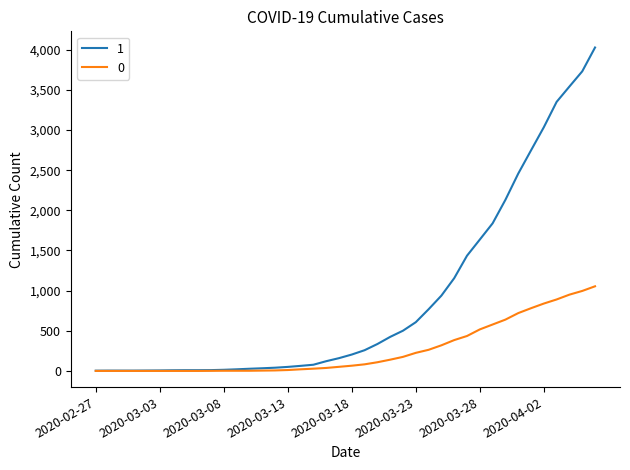

List the series in order of their peak value, lowest first.

0, 1